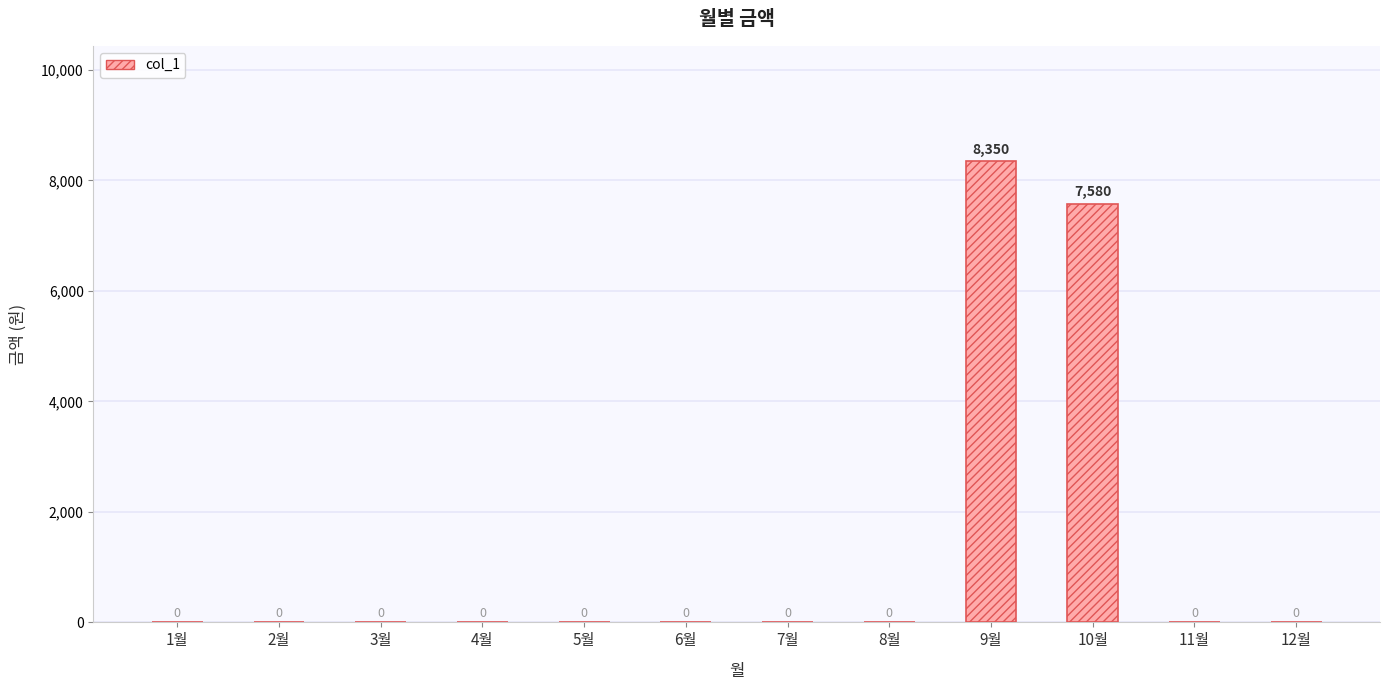

Is it true that the value at 2월 is 3103?

False